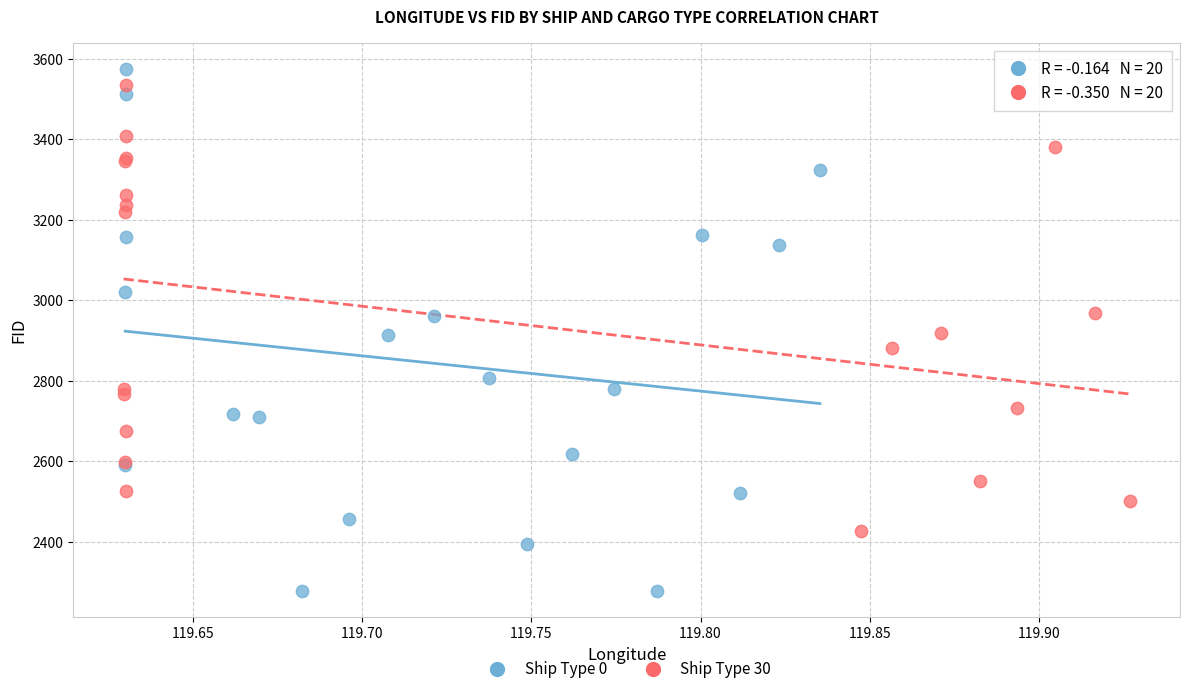

Which series contains the lowest Y value?

Ship Type 0